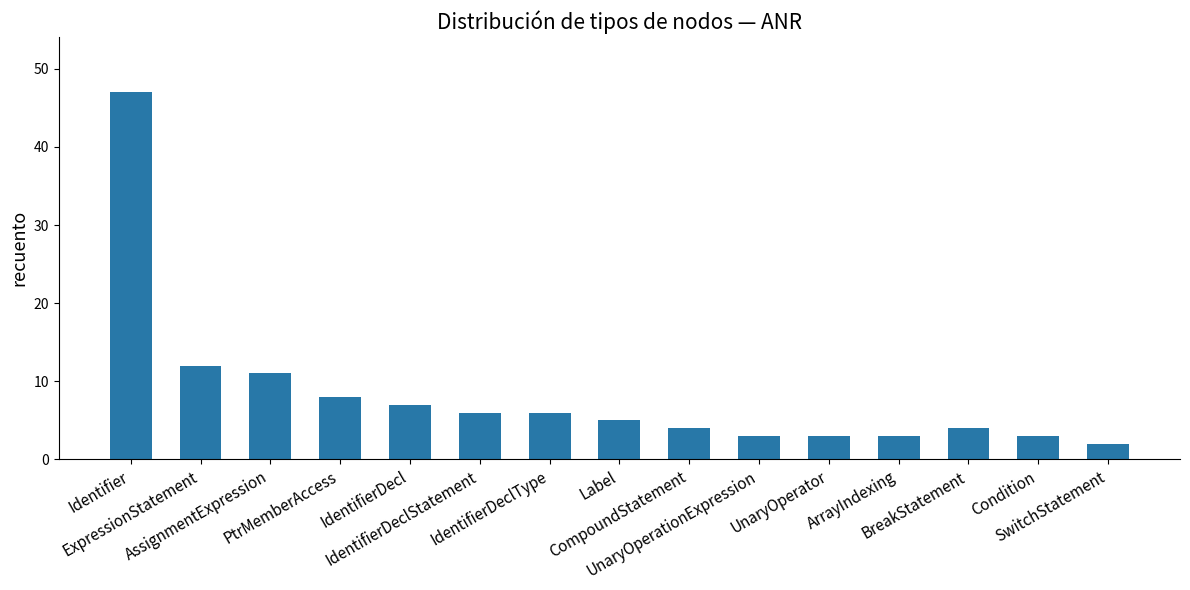

Where does the data first go above 5?

Identifier